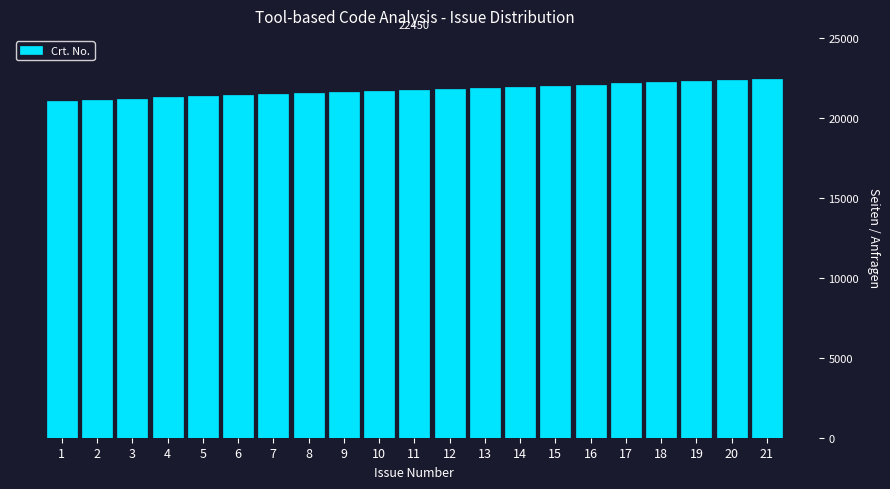

Approximately how many times larger is the value at 3 compared to 19?

1.0